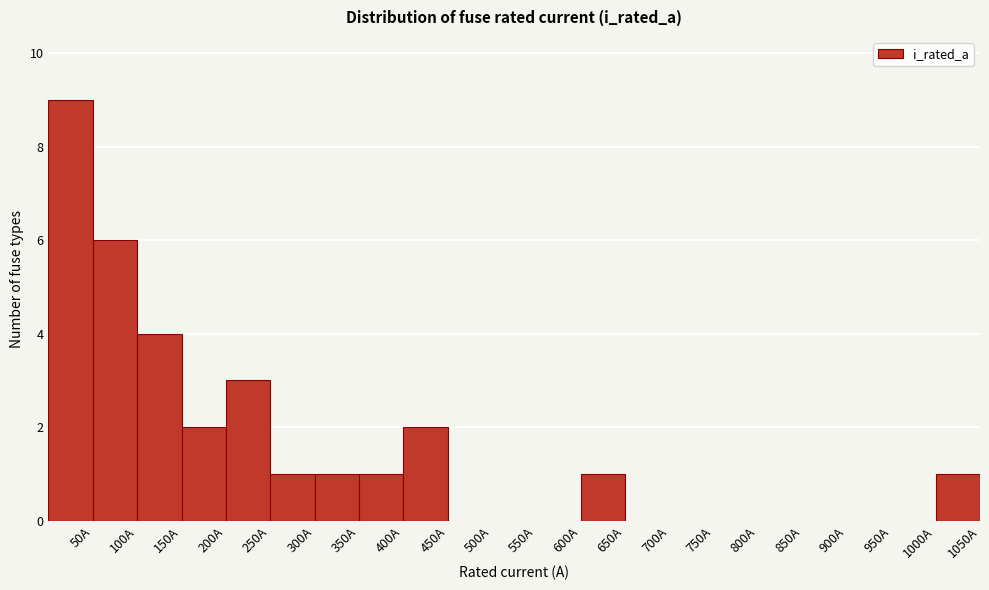

Reading left to right, list every bar in this chart as the range it spans on the x-axis followed by its height. The values are not printed on the chart, so give them approximately, as read against the axis.

0 to 50: 9
50 to 100: 6
100 to 150: 4
150 to 200: 2
200 to 250: 3
250 to 300: 1
300 to 350: 1
350 to 400: 1
400 to 450: 2
450 to 500: 0
500 to 550: 0
550 to 600: 0
600 to 650: 1
650 to 700: 0
700 to 750: 0
750 to 800: 0
800 to 850: 0
850 to 900: 0
900 to 950: 0
950 to 1000: 0
1000 to 1050: 1